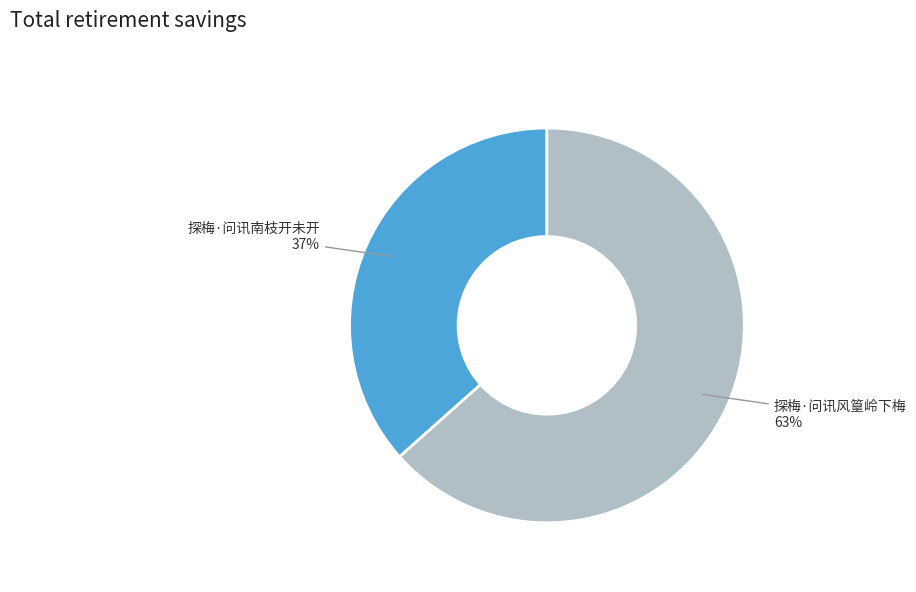

Count the number of slices in the pie.

2